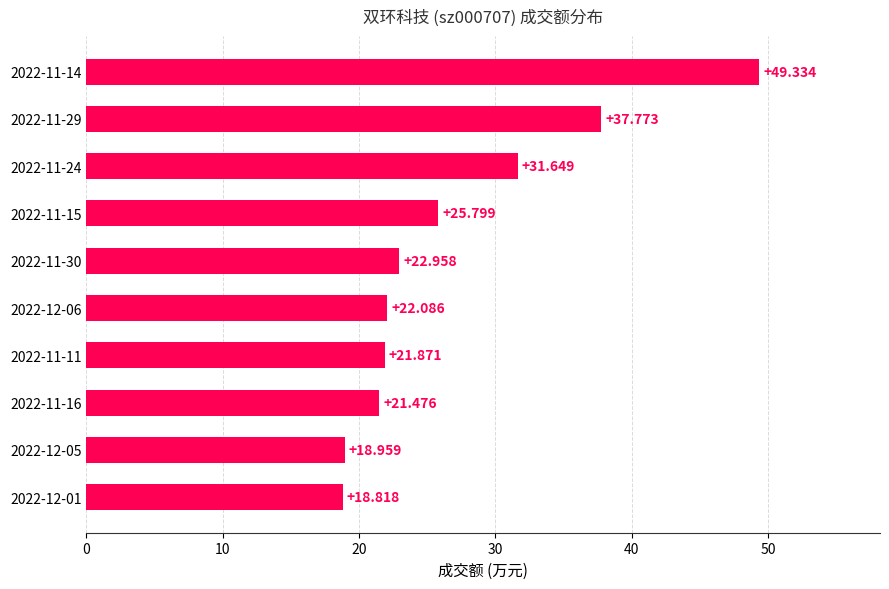

Count the number of values greater than 22.

6